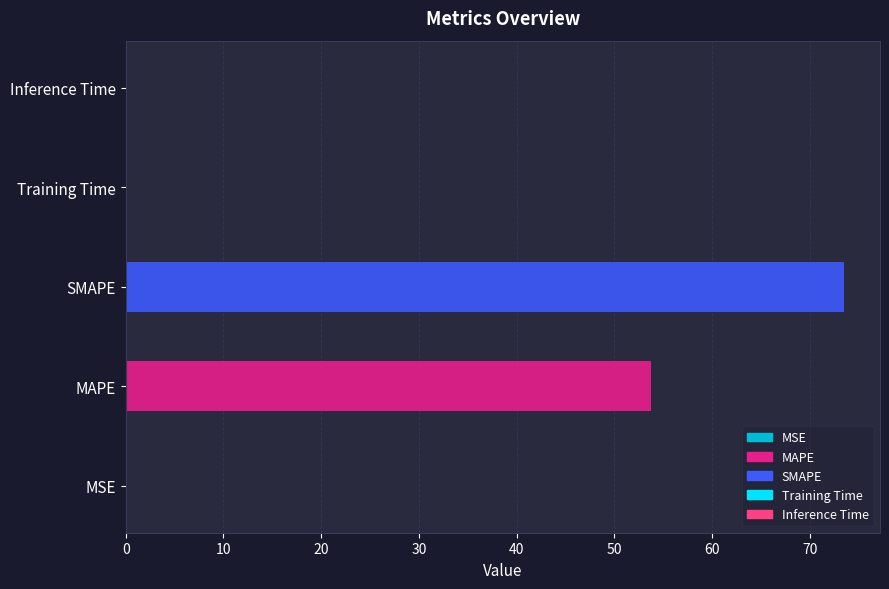

What position from the right is Training Time?

2